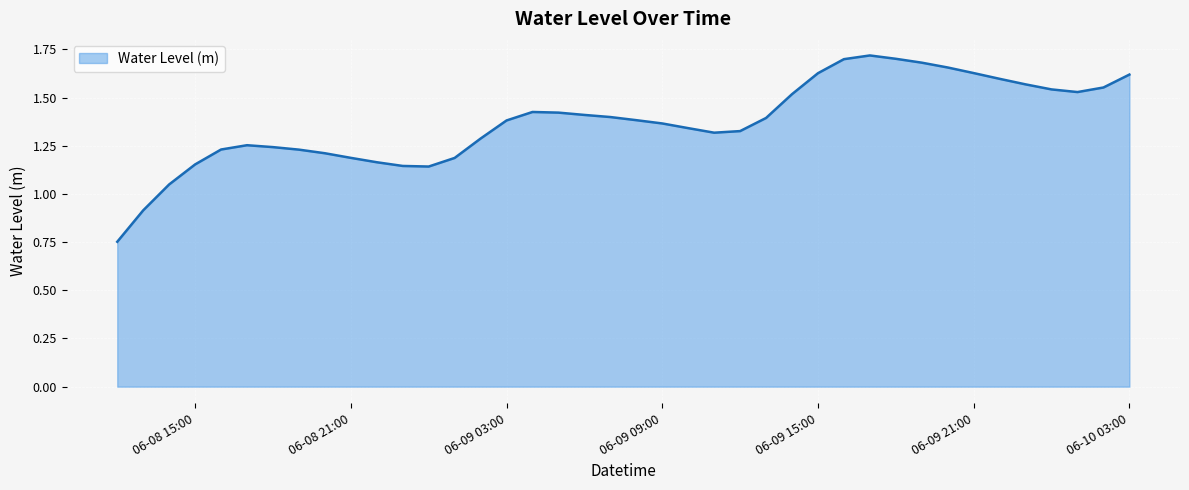

How many lines are shown in the chart?

1